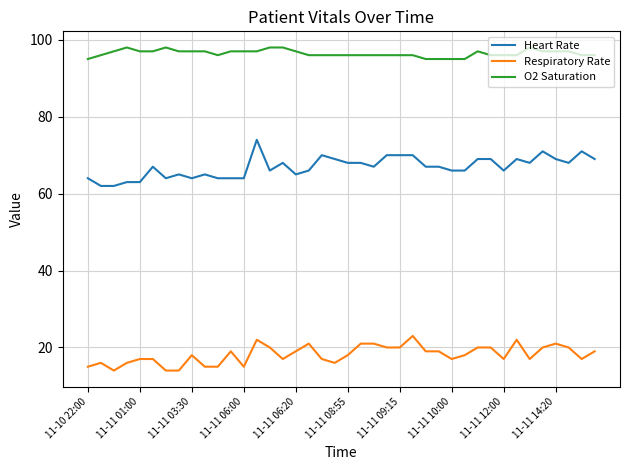

How many categories are shown in the chart?

40